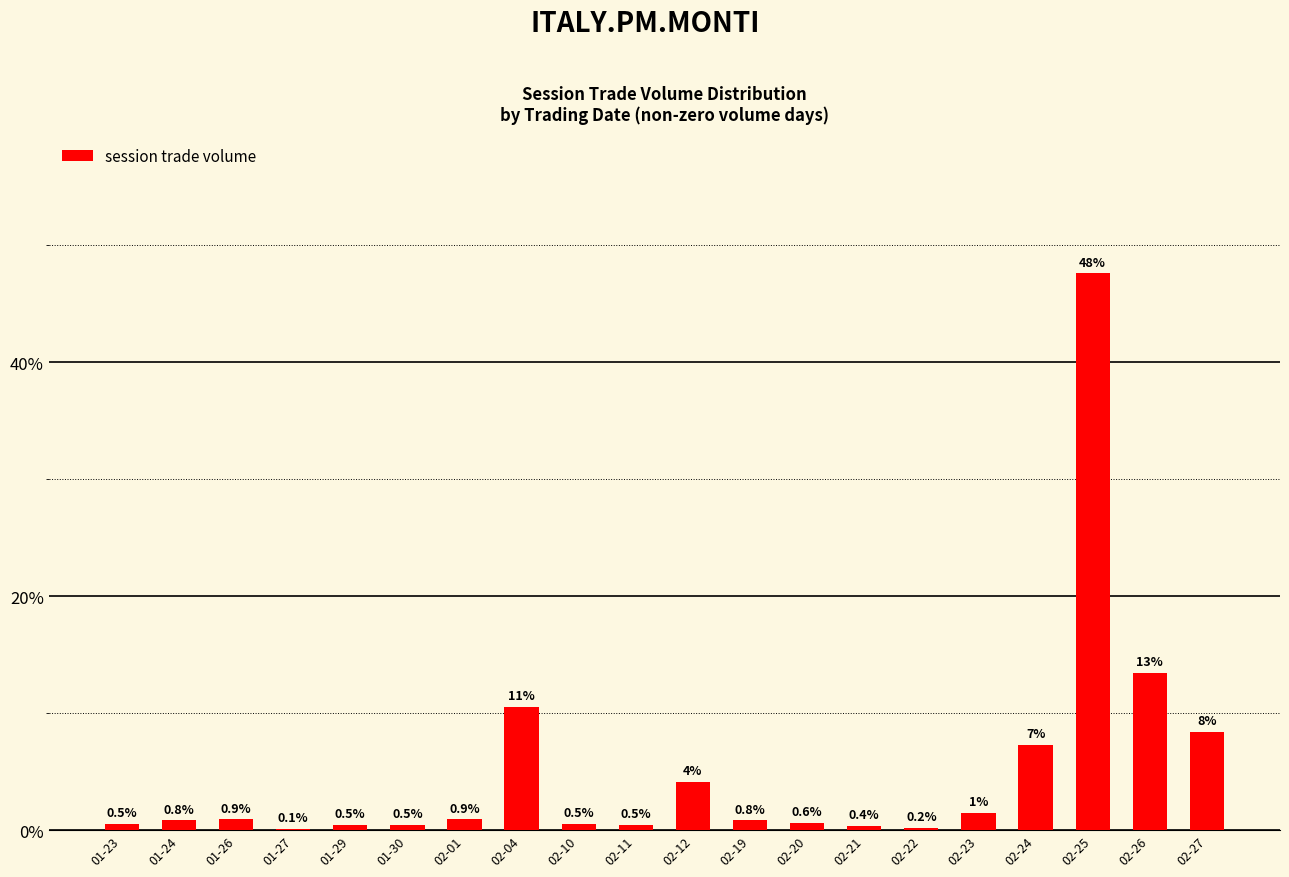

The value at 02-22 is 0.2. True or false?

True